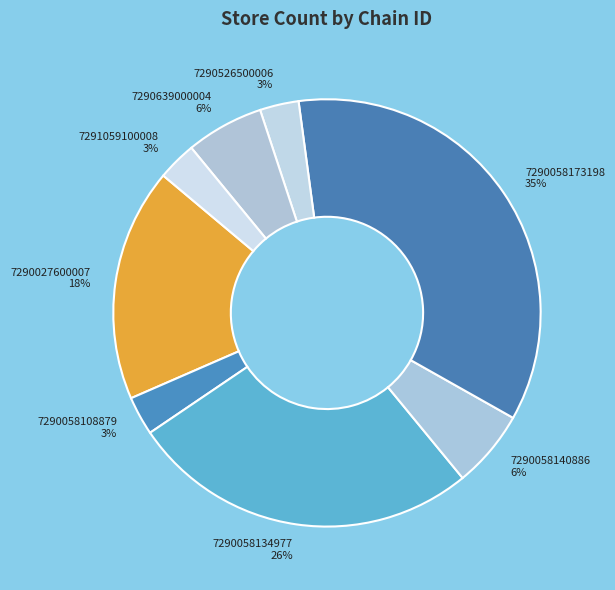

What is the largest slice in the pie chart?

7290058173198